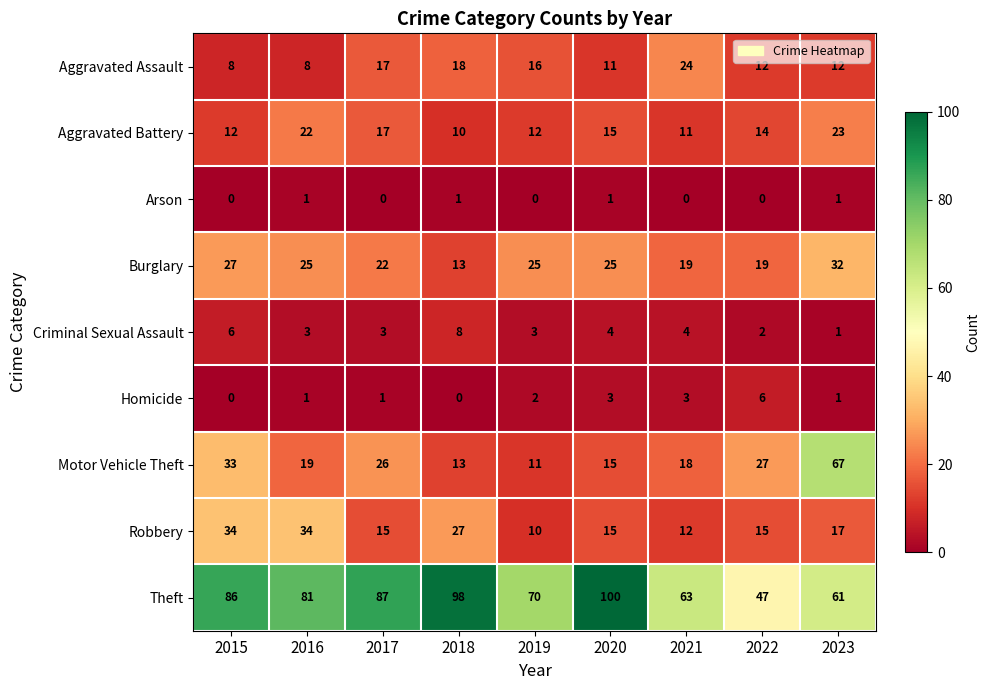

Which category has the lowest value in the Aggravated Battery series?

2018